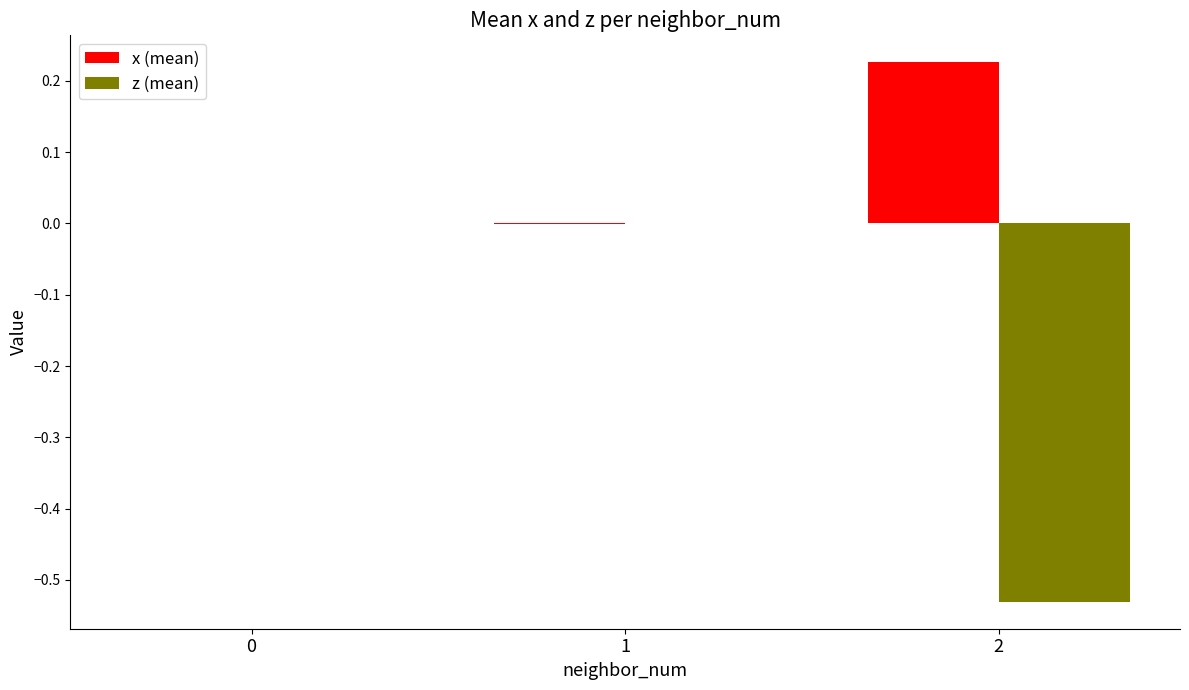

Is the value of x (mean) at 1 greater than the value of z (mean) at 0?

No